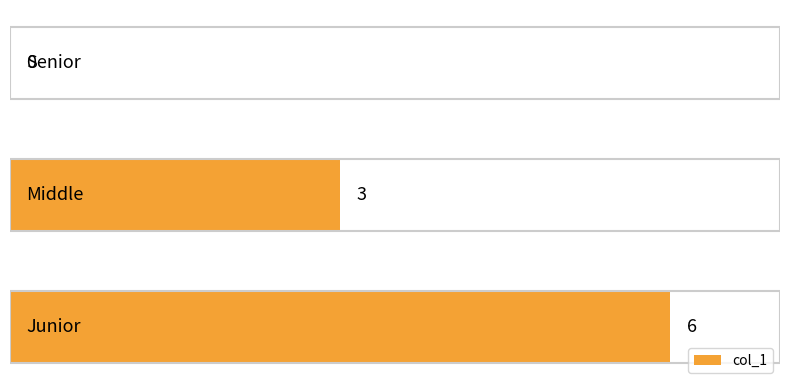

Count the values in the range 0 to 6.

3